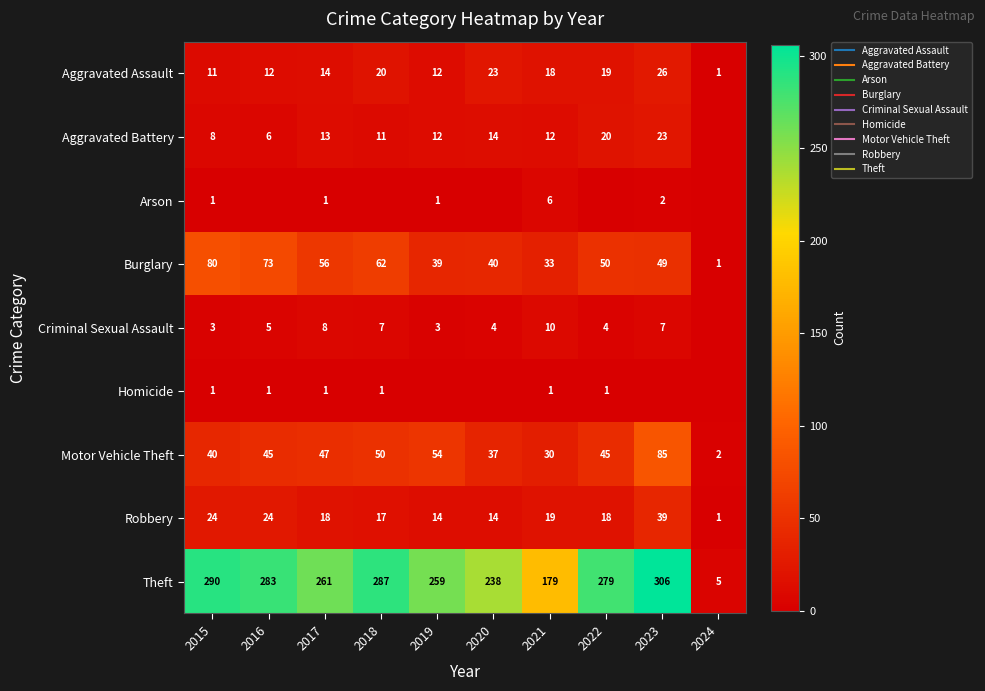

Is the value of Aggravated Assault at 2017 greater than the value of Criminal Sexual Assault at 2015?

Yes